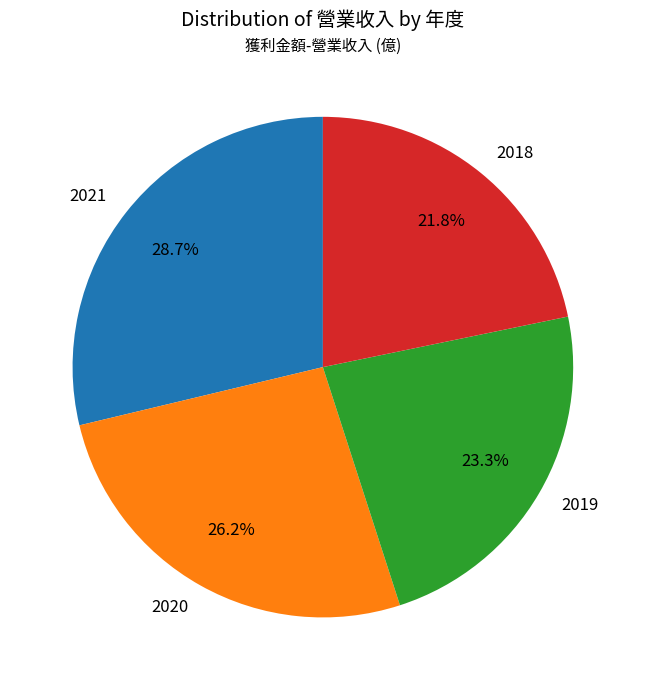

Which slice is the smallest?

2018